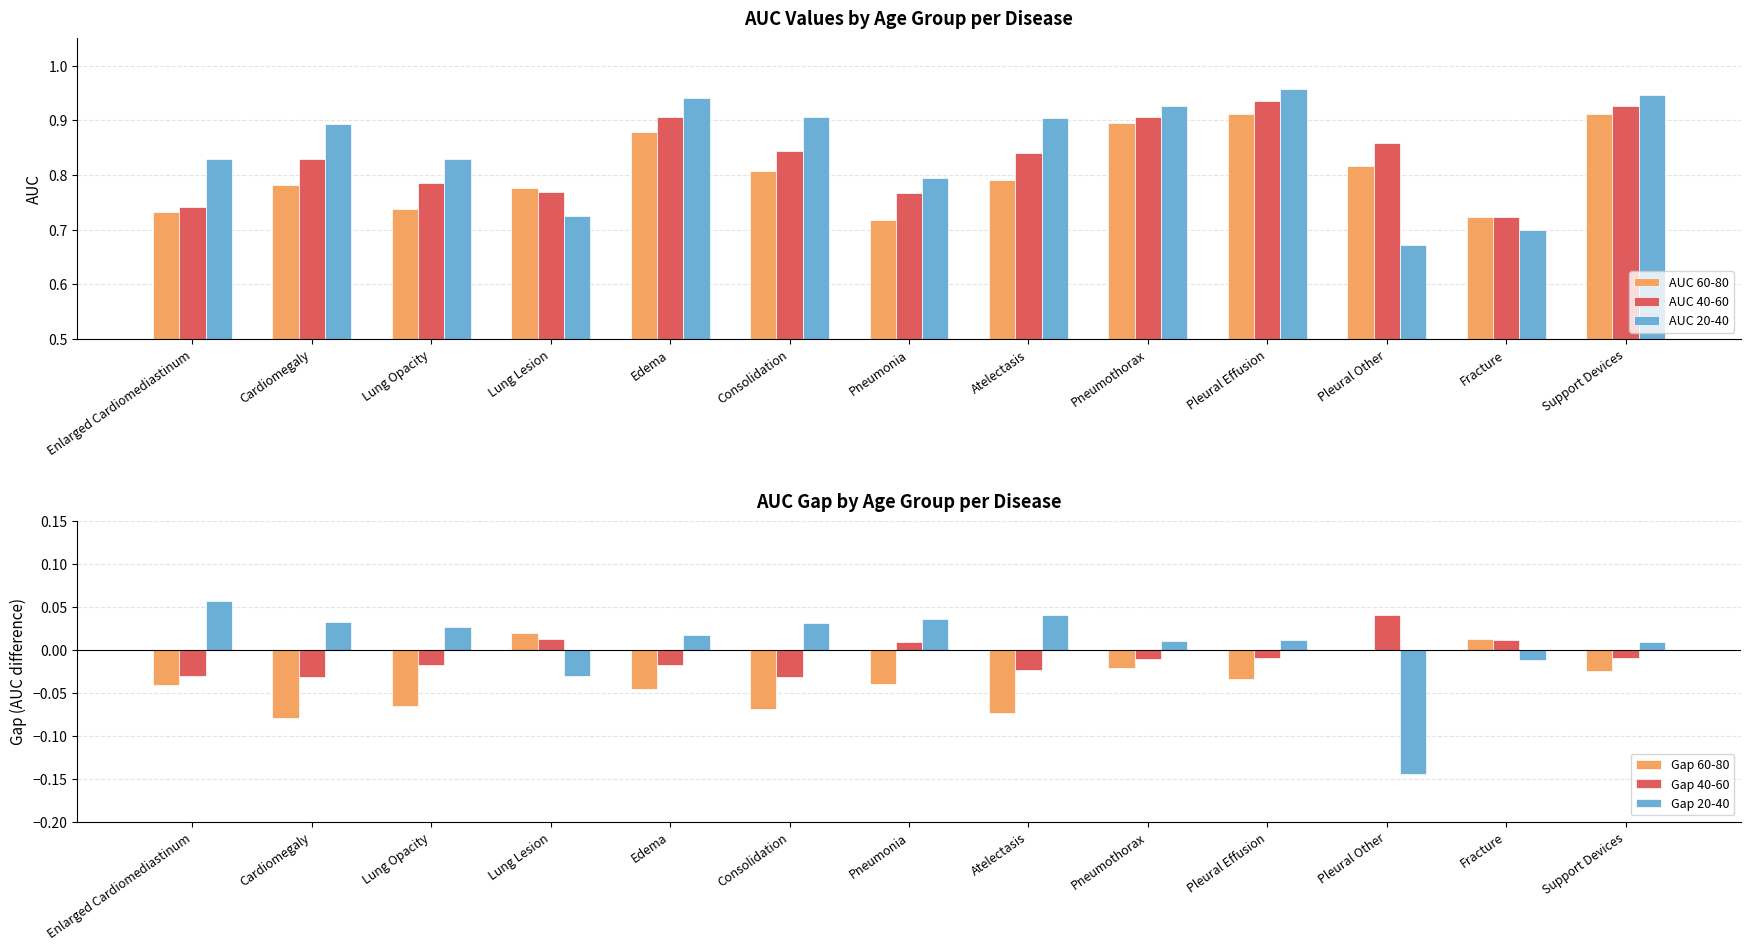

What is the approximate value of AUC 20-40 at Support Devices?

0.9